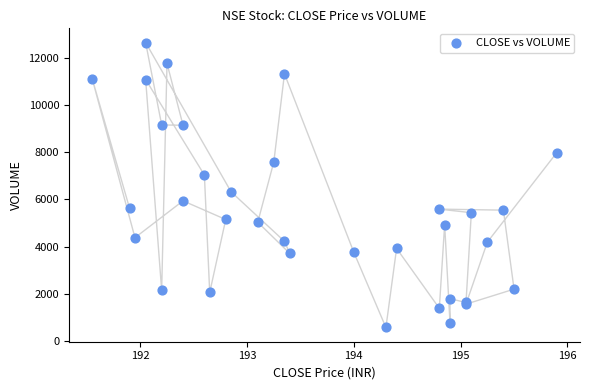

What Y value in the scatter plot is closest to 6613?

6327